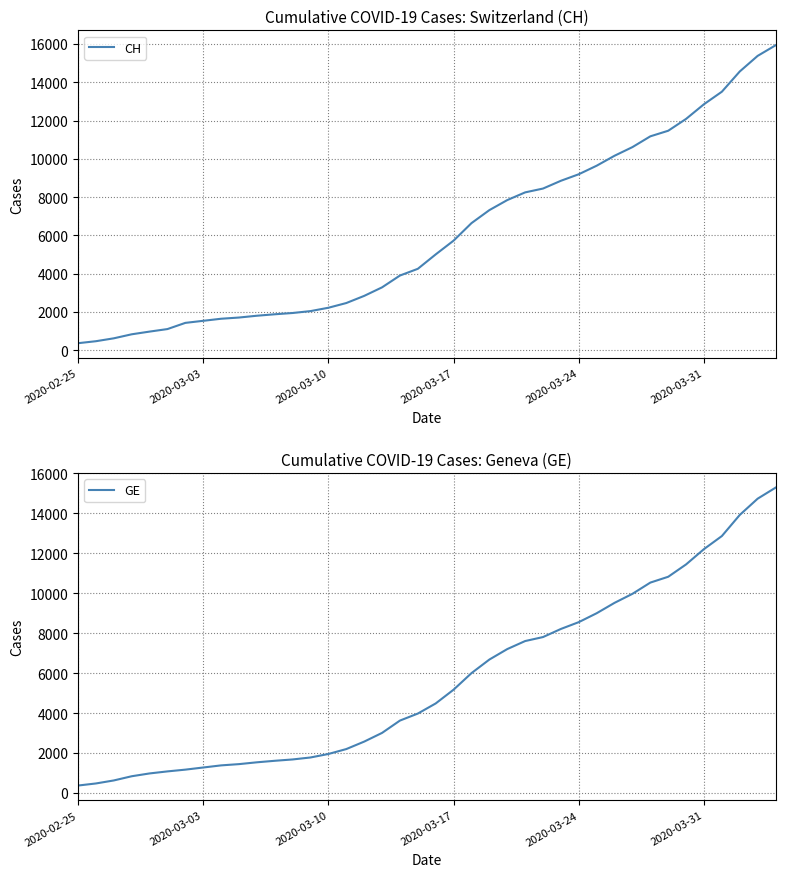

Rank the series by their maximum value, from lowest to highest.

GE, CH